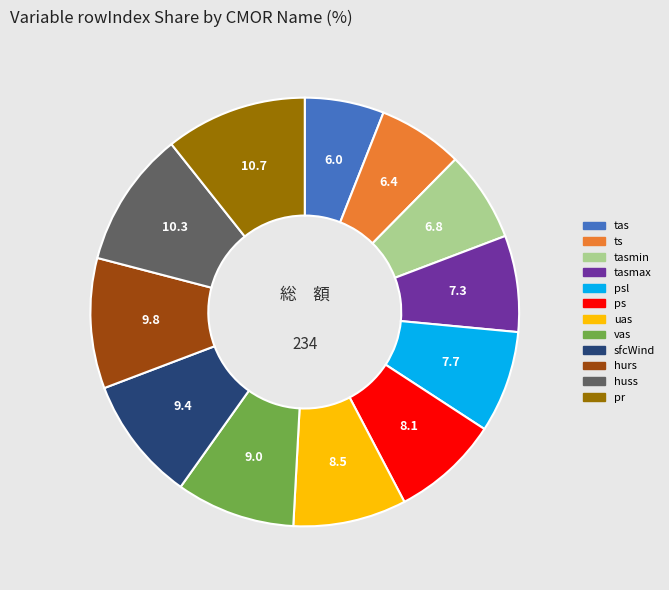

Is there a majority slice in this chart?

No